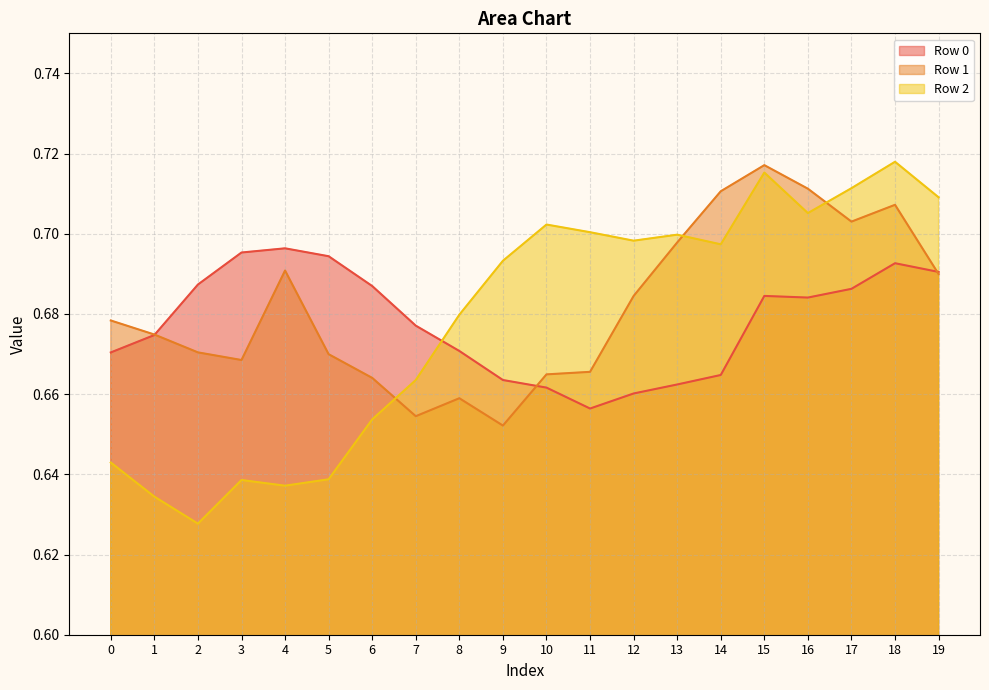

What are all the series names shown in the legend?

Row 0, Row 1, Row 2